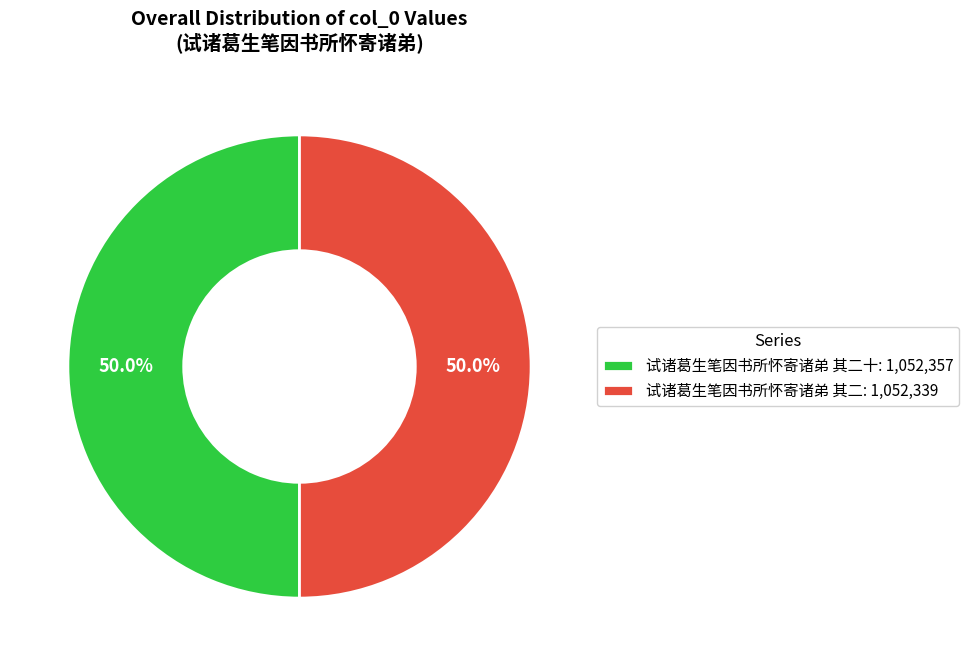

What is the total percentage of 试诸葛生笔因书所怀寄诸弟 其二: 1,052,339 and 试诸葛生笔因书所怀寄诸弟 其二十: 1,052,357?

100.0%